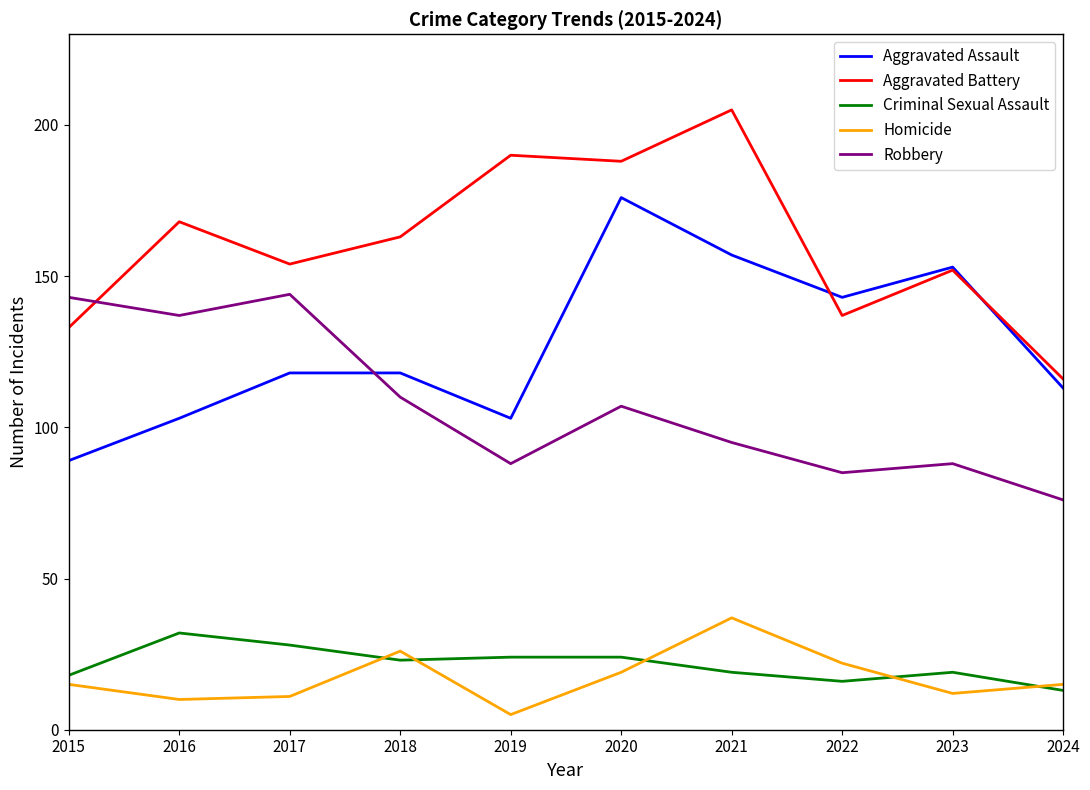

The Homicide series shows 9 at 2018. True or false?

False